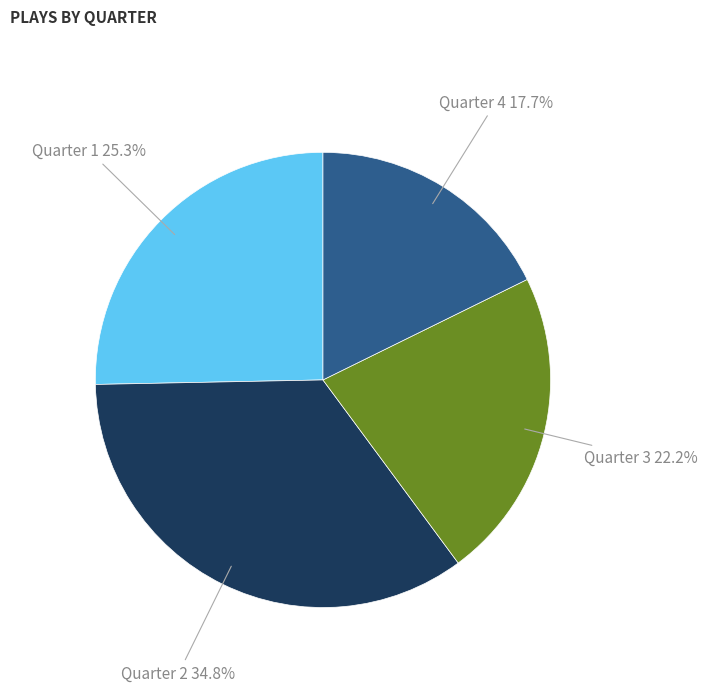

What is the smallest slice in the pie chart?

Quarter 4